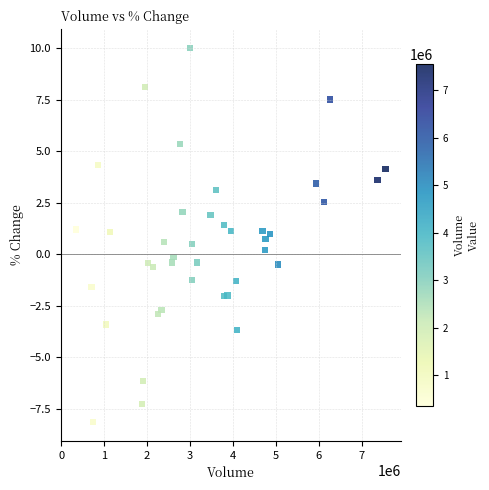

What is the range of Y values (max minus min)?

18.2